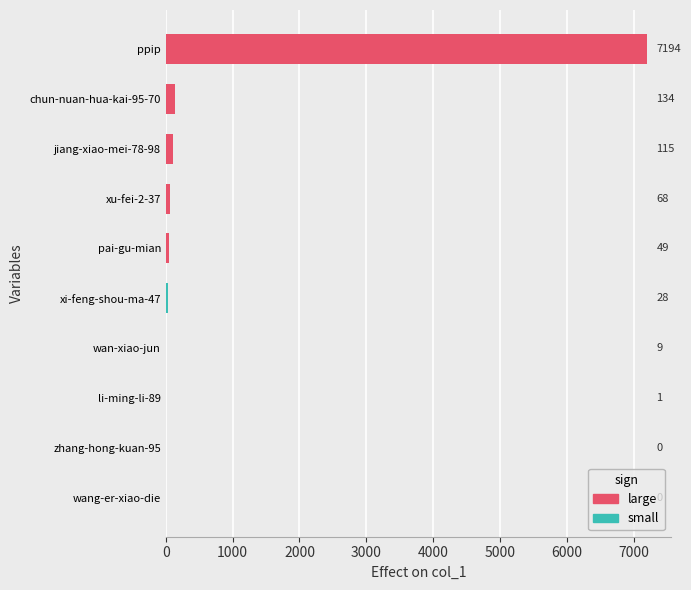

What value does the data have at xu-fei-2-37, to the nearest 100?

100